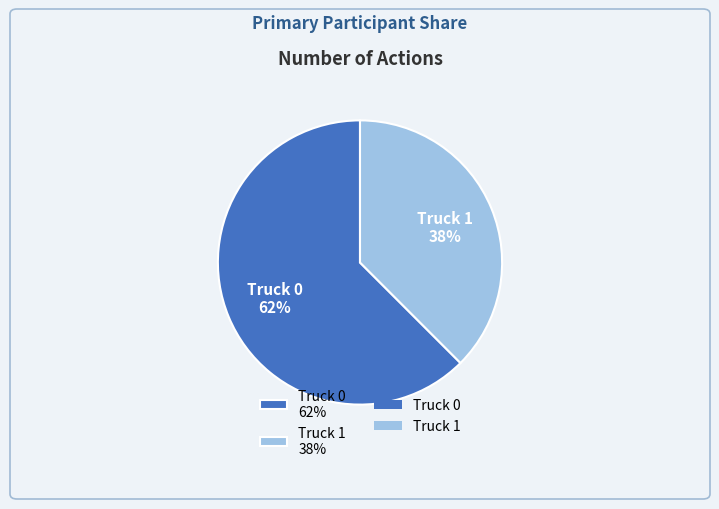

What percentage is the Truck 1 slice, to the nearest percent?

38%